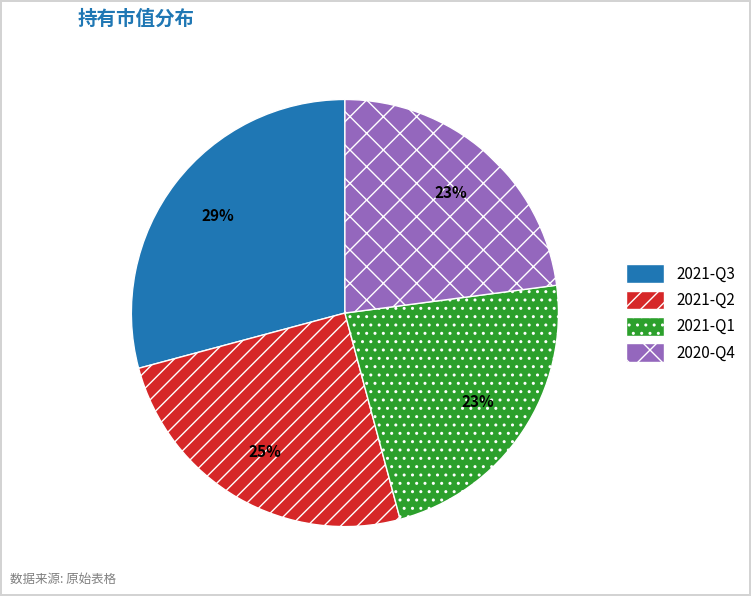

How many segments does this pie chart have?

4